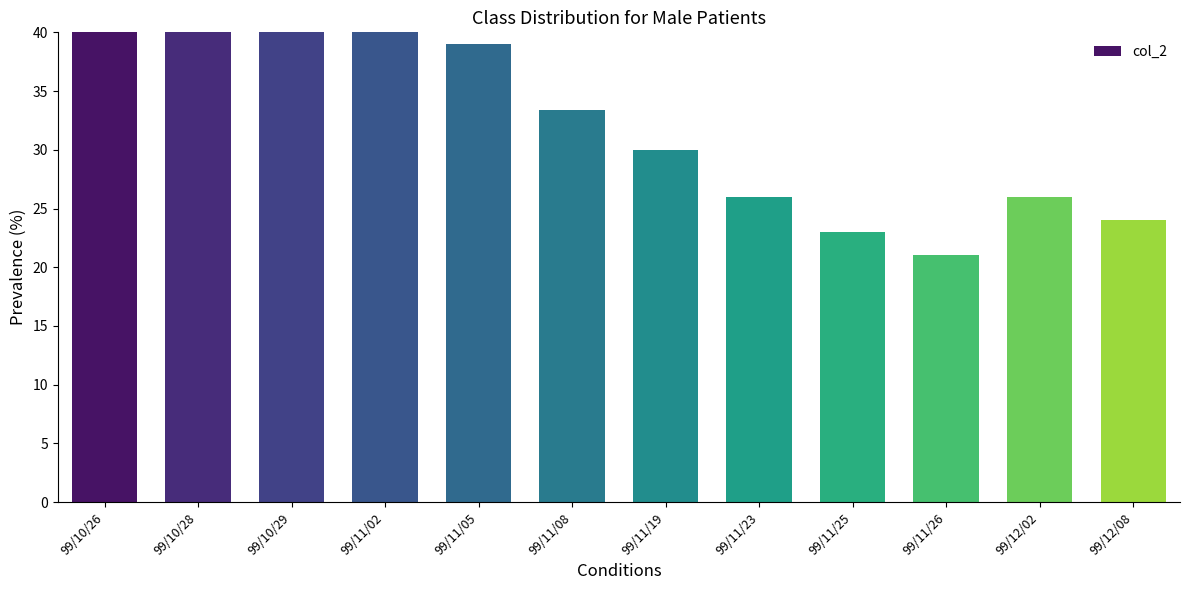

What is the difference between the maximum and minimum values?

47.0